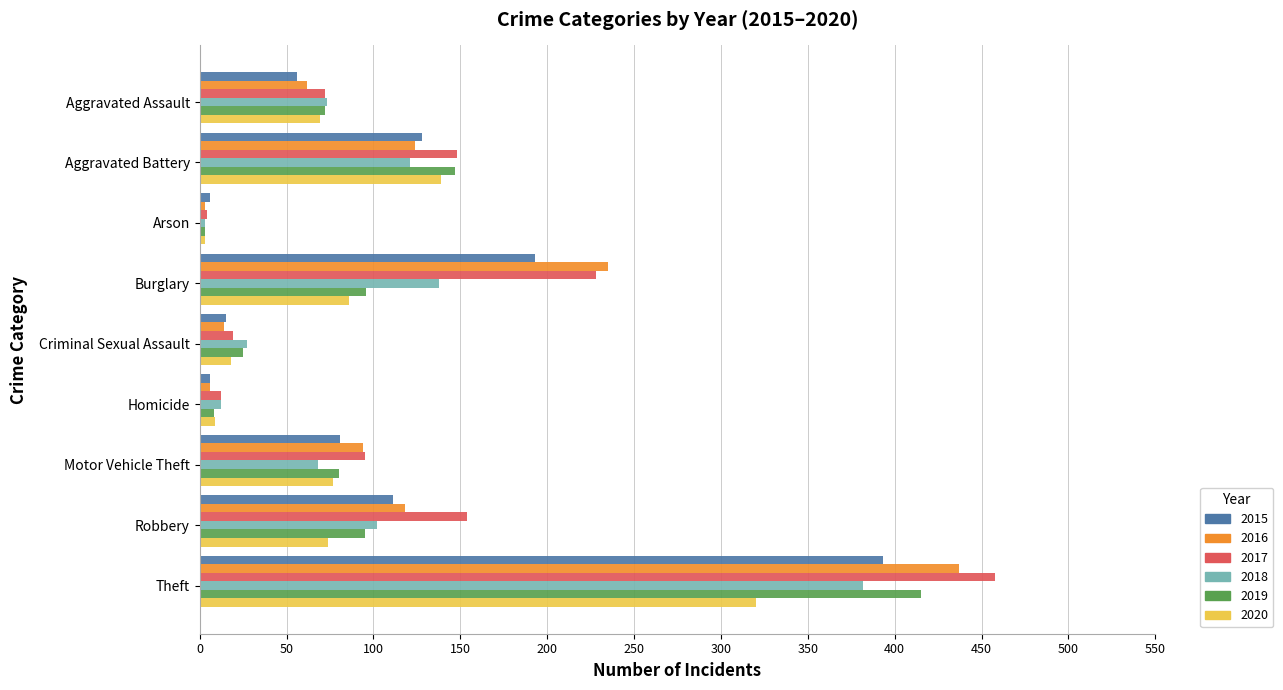

Is the value of 2017 at Robbery greater than the value of 2019 at Criminal Sexual Assault?

Yes